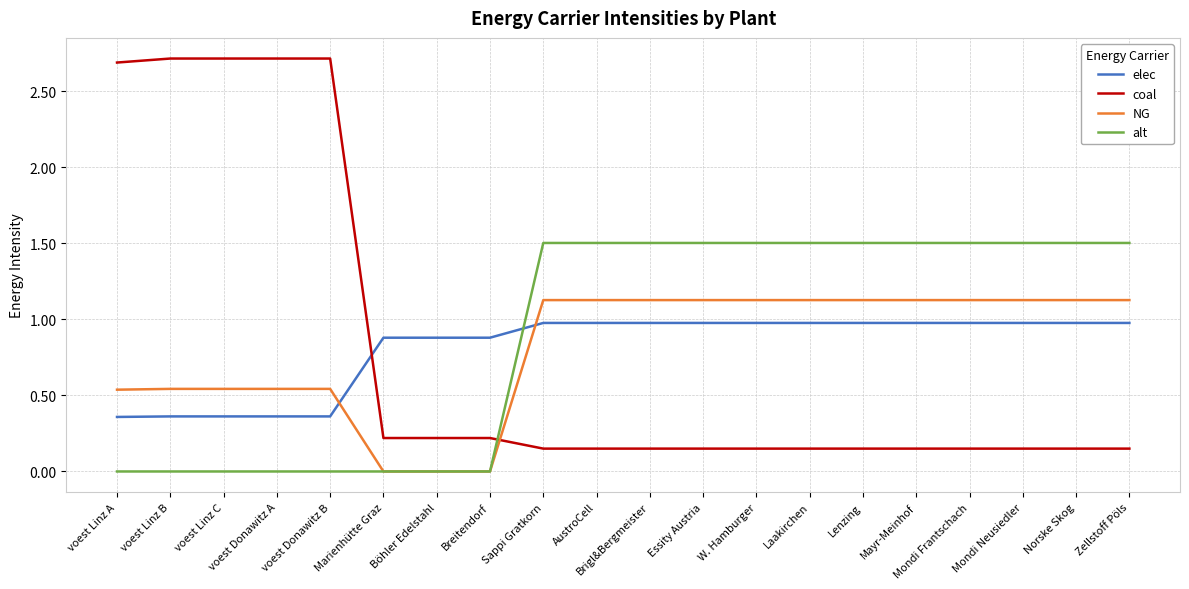

What is the total value across all series at Mondi Neusiedler?

3.8